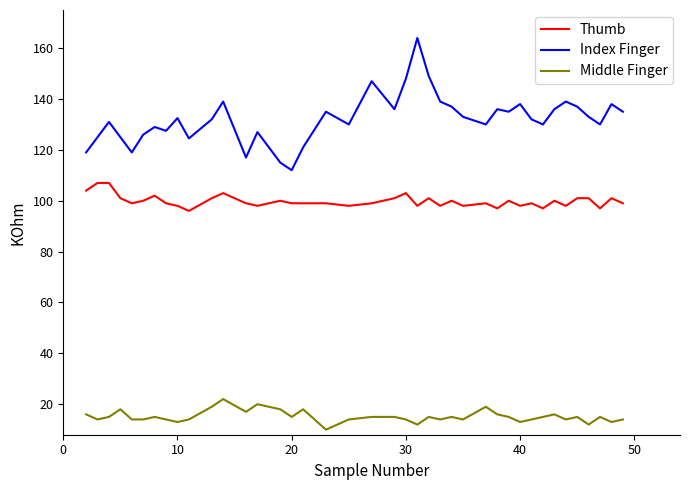

List the series in order of their overall mean, highest first.

Index Finger, Thumb, Middle Finger